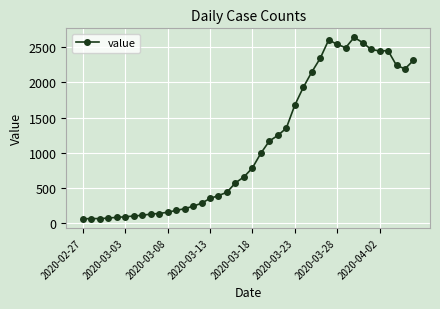

How many lines are shown in the chart?

1